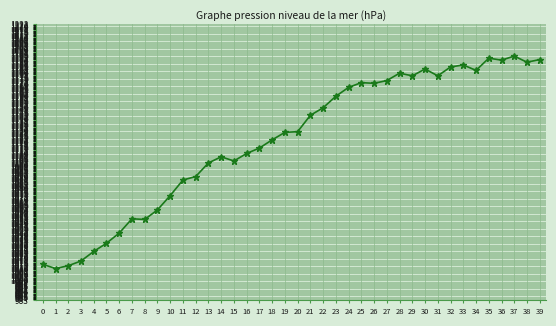

What is the ratio of the value at 16 to the value at 21?

1.0